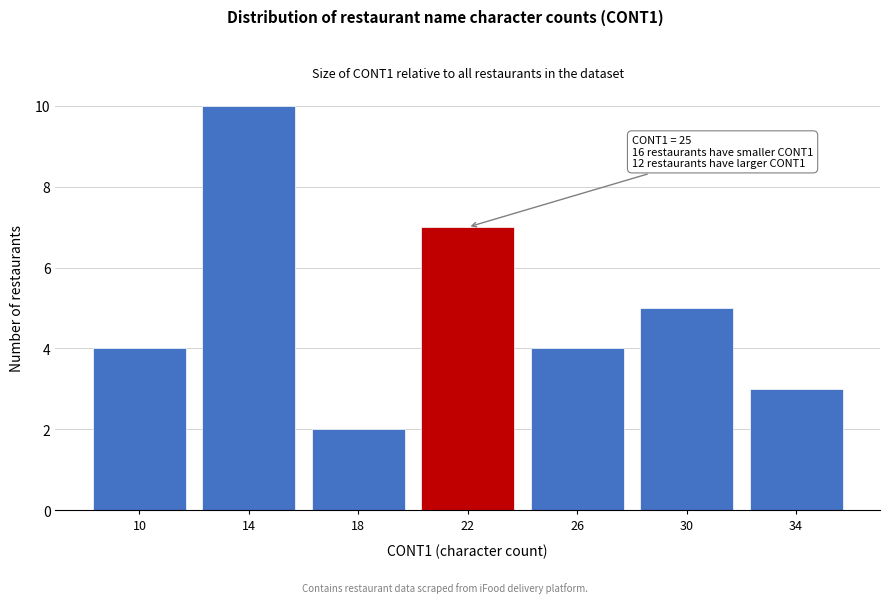

Reading left to right, list all the values displayed in this chart.

4	10	2	7	4	5	3